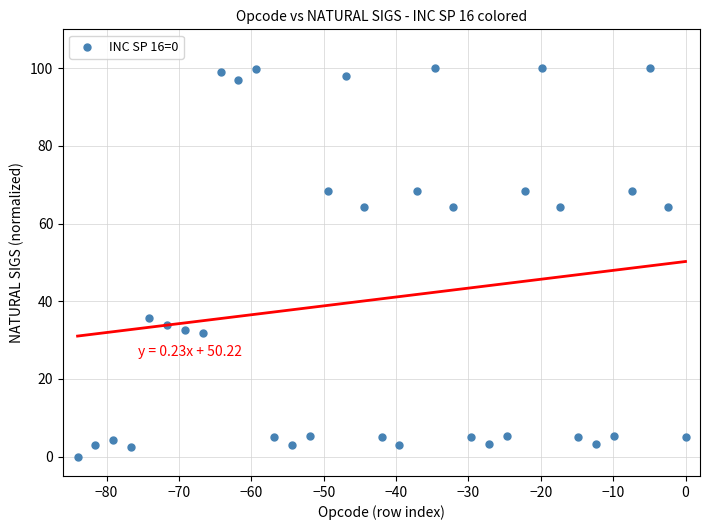

What is the range of X values (max minus min)?

84.0